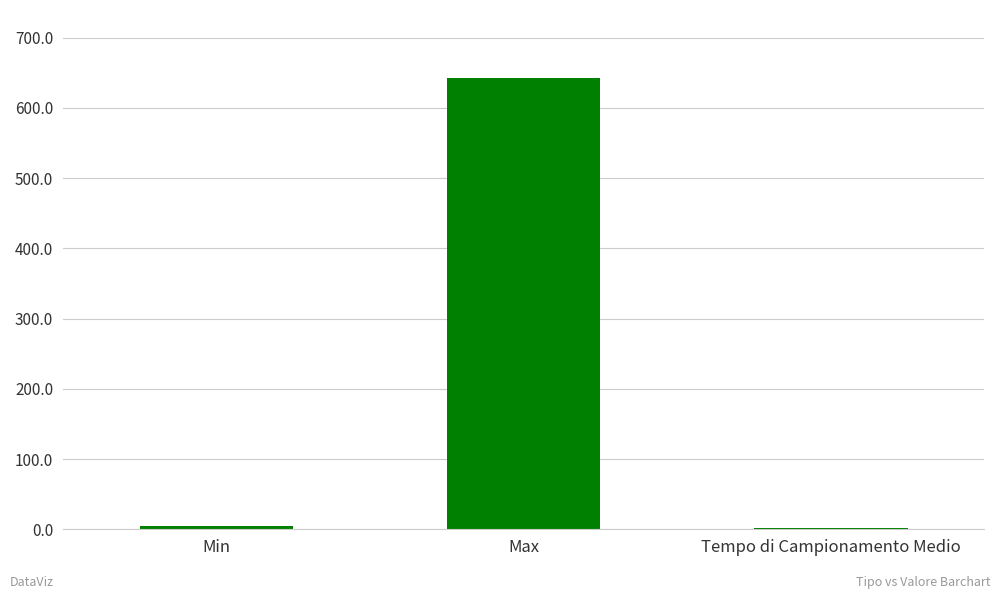

Where is the data nearest to the value 322?

Min